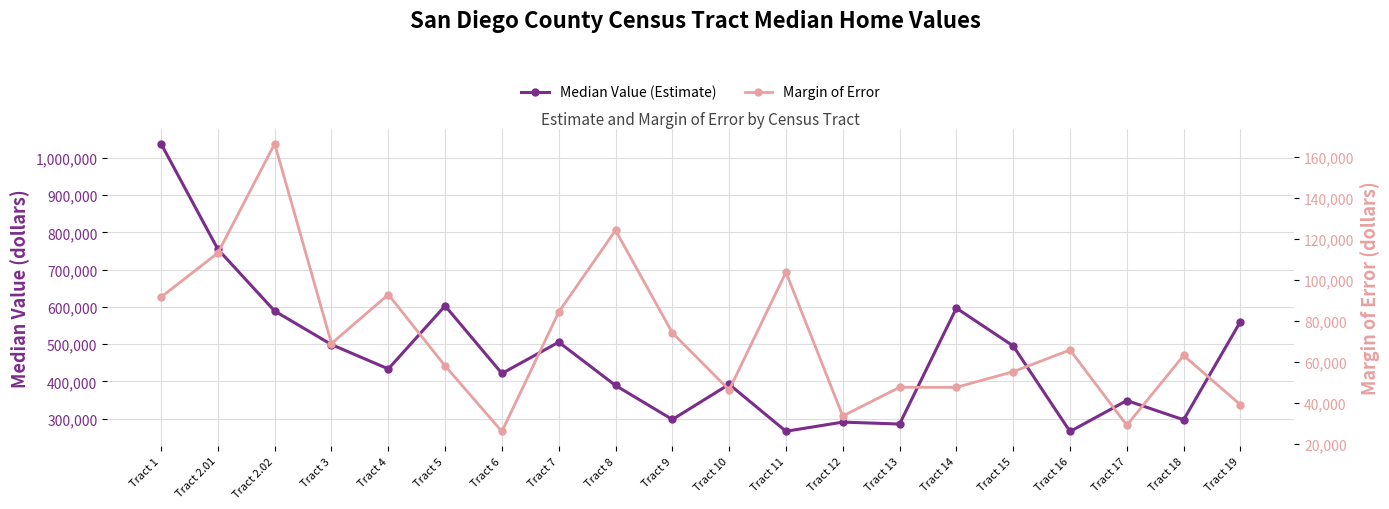

Which has a higher value, Tract 4 or Tract 2.01?

Tract 2.01